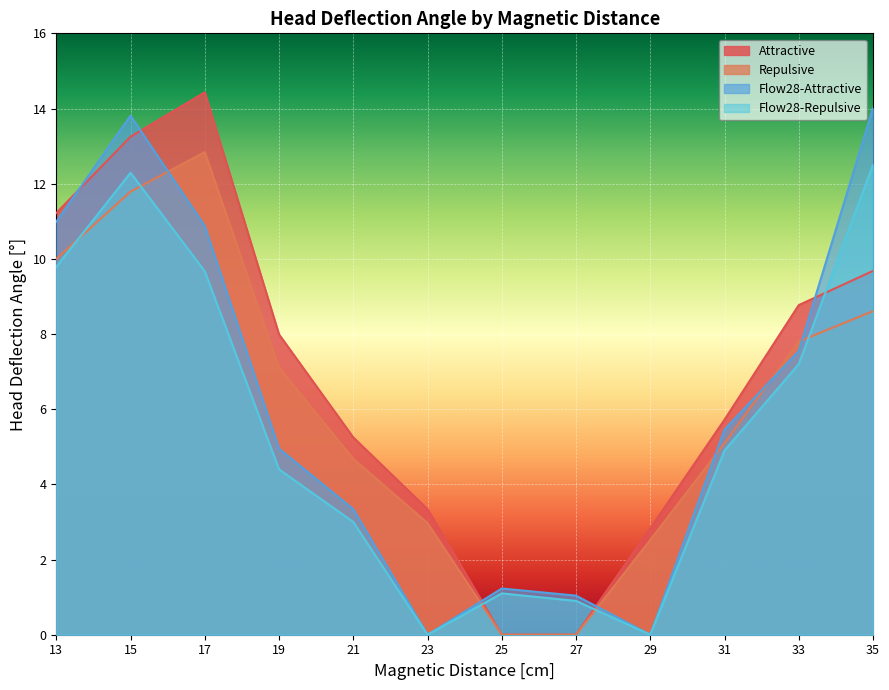

Where is the first local maximum for Repulsive?

17